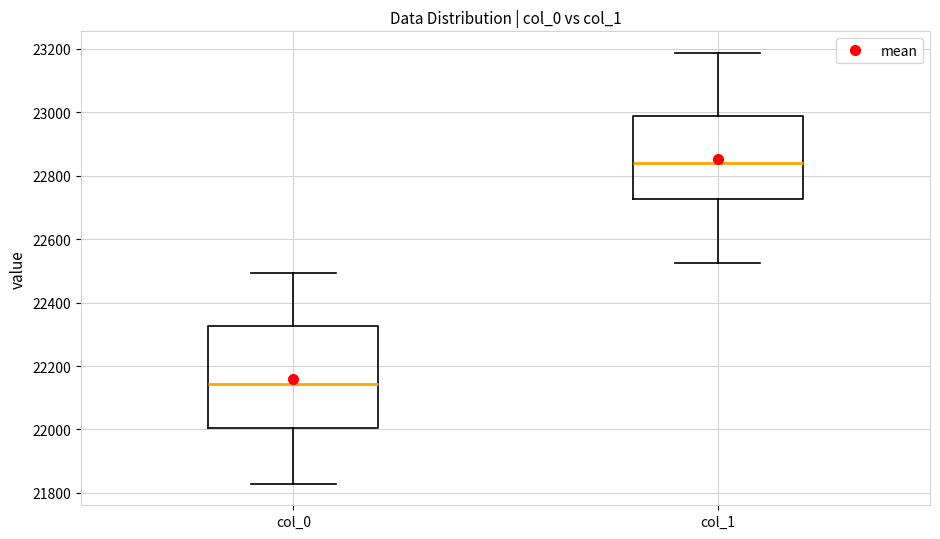

Reading left to right, read every box against the y-axis: the position of its median line, the range the box covers, and the ends of its whiskers. The values are not printed on the chart, so give them approximately, as read against the axis.

col_0: median 22140, box 22000 to 22320, whiskers 21820 to 22500
col_1: median 22840, box 22720 to 22980, whiskers 22520 to 23180